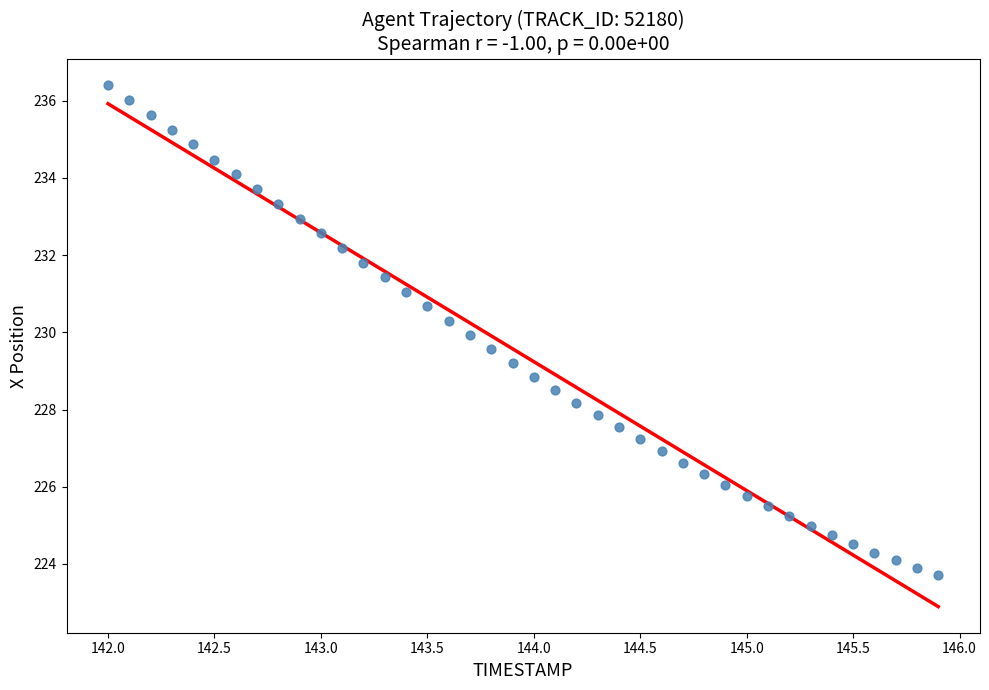

What is the range of Y values (max minus min)?

12.7